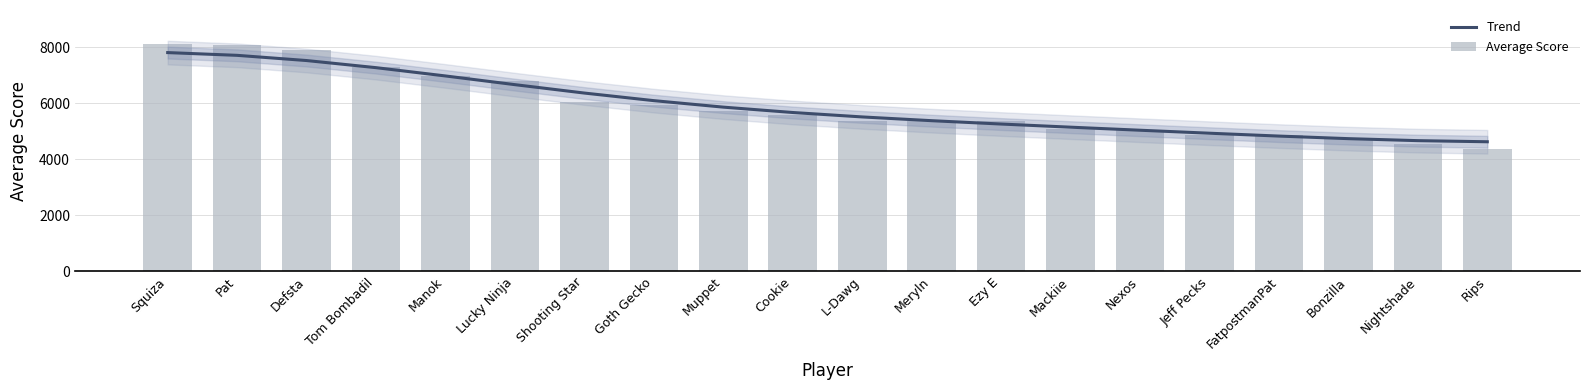

Which series has the largest total across all categories?

Average Score